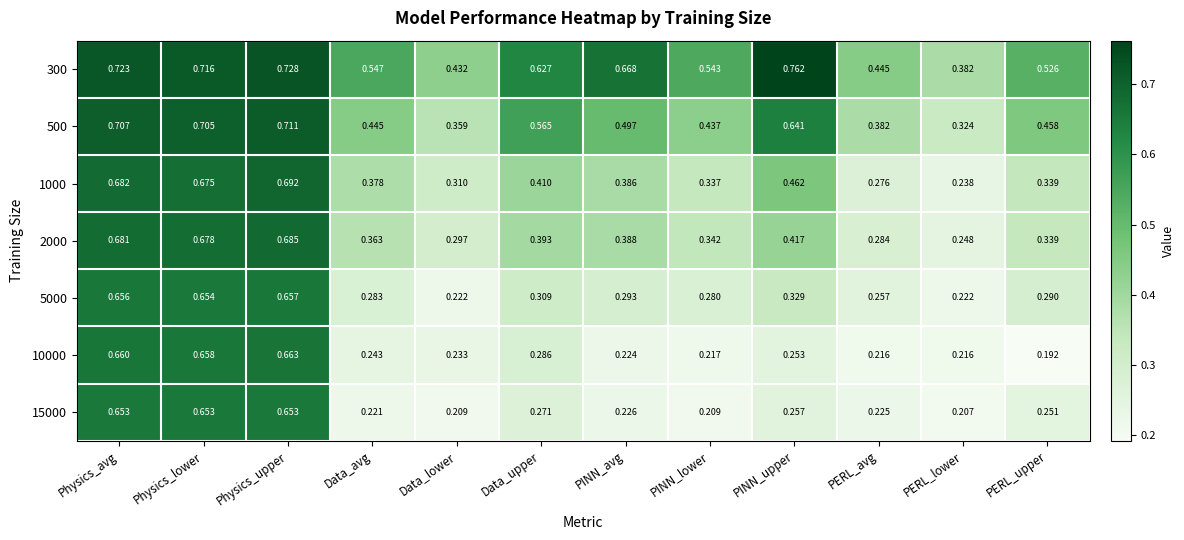

Which label corresponds to the smallest value in the chart?

PERL_upper